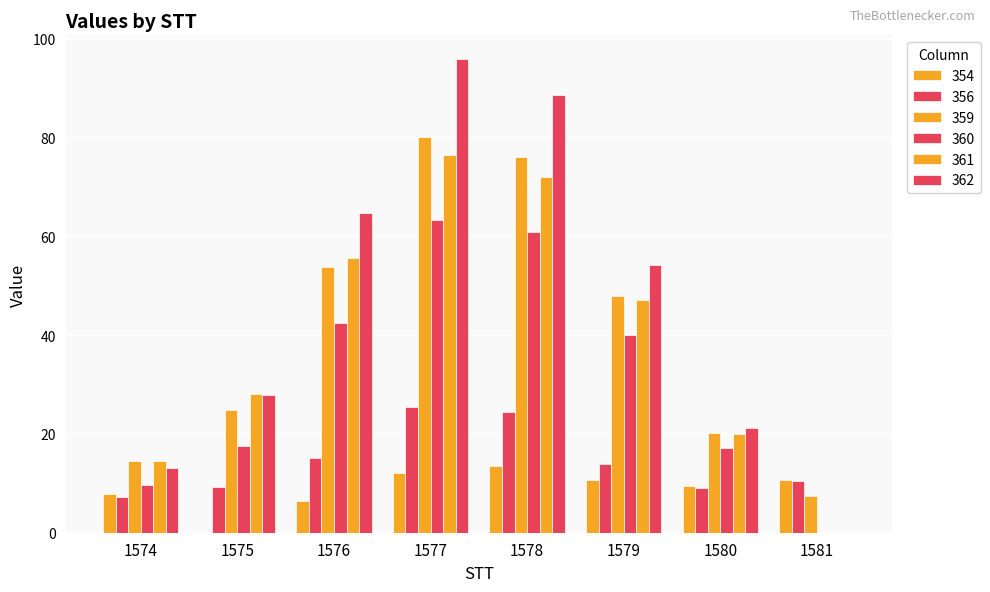

Reading left to right, list all the values displayed in this chart.

354: 1574=7.8	1575=0.0	1576=6.4	1577=12.1	1578=13.6	1579=10.6	1580=9.5	1581=10.7
356: 1574=7.2	1575=9.2	1576=15.2	1577=25.4	1578=24.4	1579=13.9	1580=9.0	1581=10.5
359: 1574=14.5	1575=24.9	1576=53.7	1577=80.1	1578=76.1	1579=48.0	1580=20.2	1581=7.4
360: 1574=9.7	1575=17.6	1576=42.4	1577=63.3	1578=60.8	1579=40.1	1580=17.2	1581=0.0
361: 1574=14.5	1575=28.0	1576=55.6	1577=76.4	1578=72.0	1579=47.2	1580=20.0	1581=0.0
362: 1574=13.1	1575=27.9	1576=64.7	1577=95.9	1578=88.7	1579=54.1	1580=21.2	1581=0.0